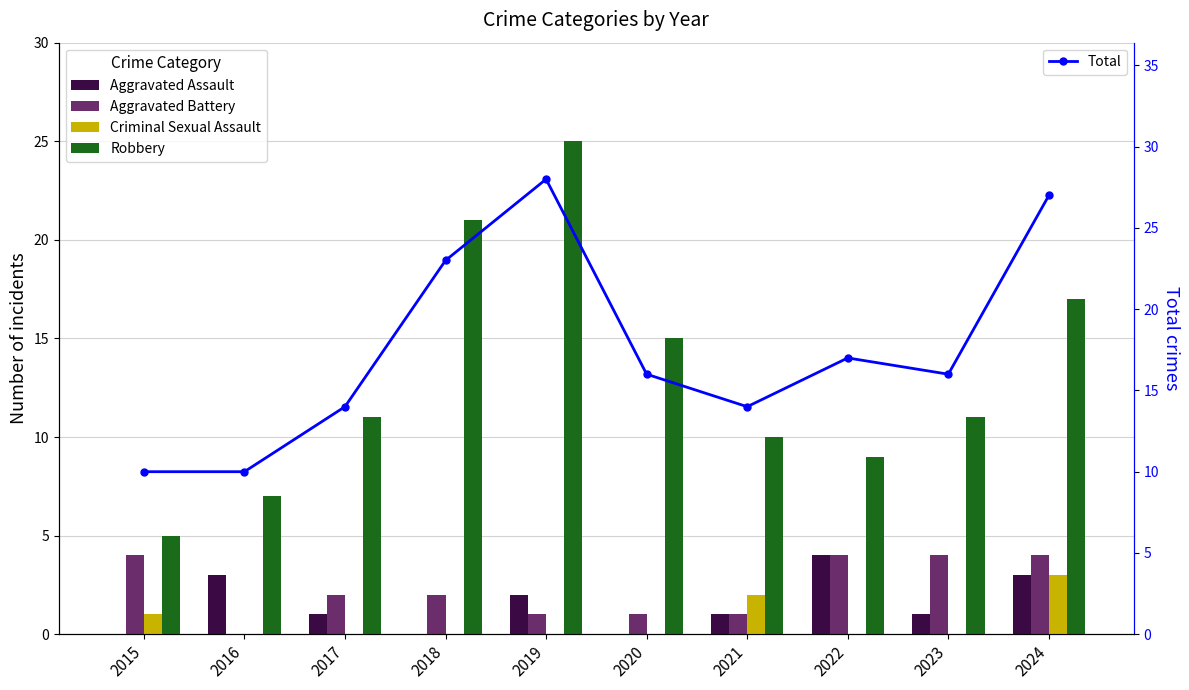

At which label does Aggravated Battery reach its minimum?

2016